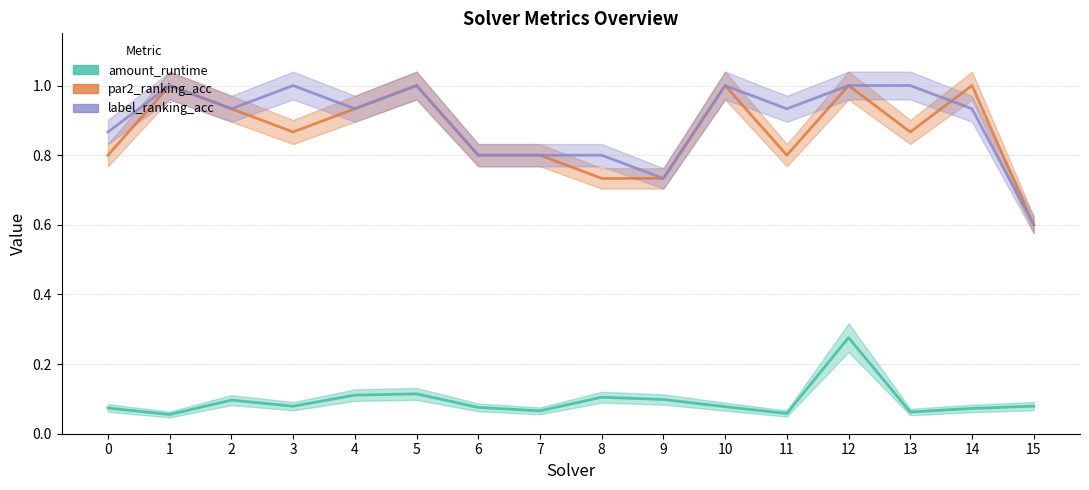

What is the value of the par2_ranking_acc point at the 5th from the left?

0.9